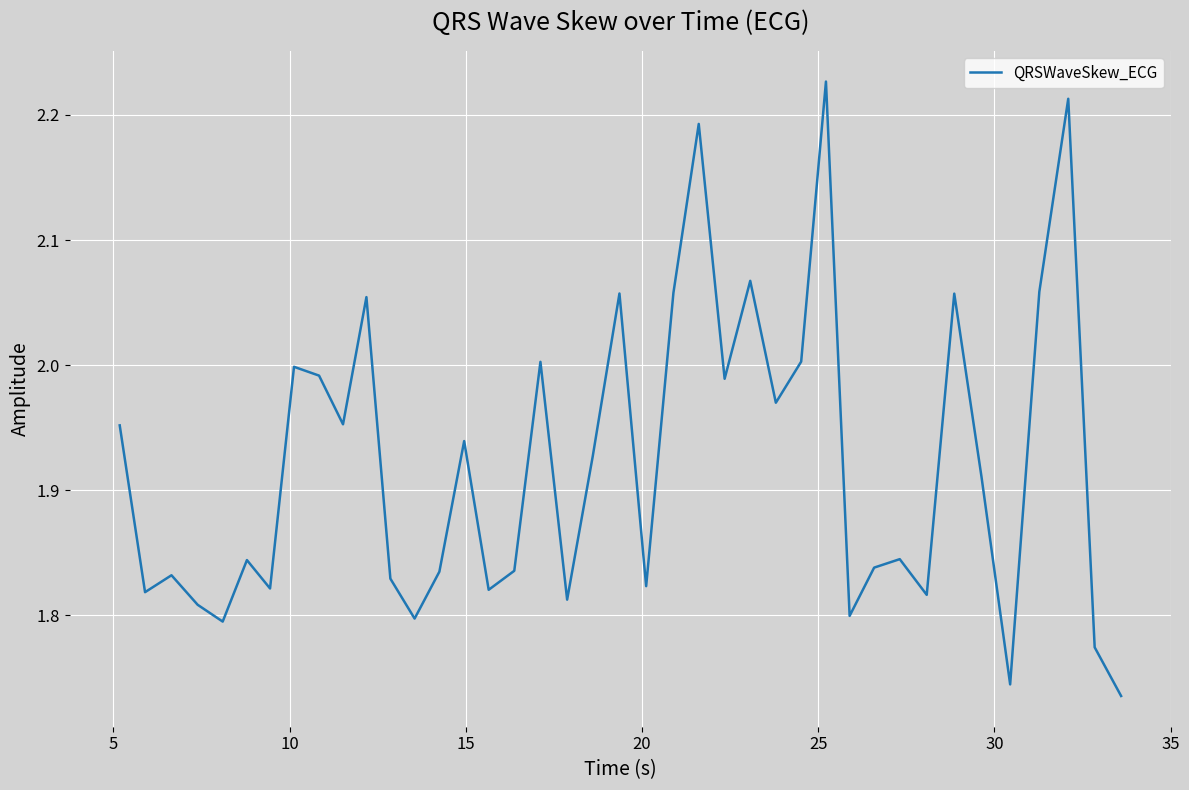

Is this an area chart (filled region under the line)?

No